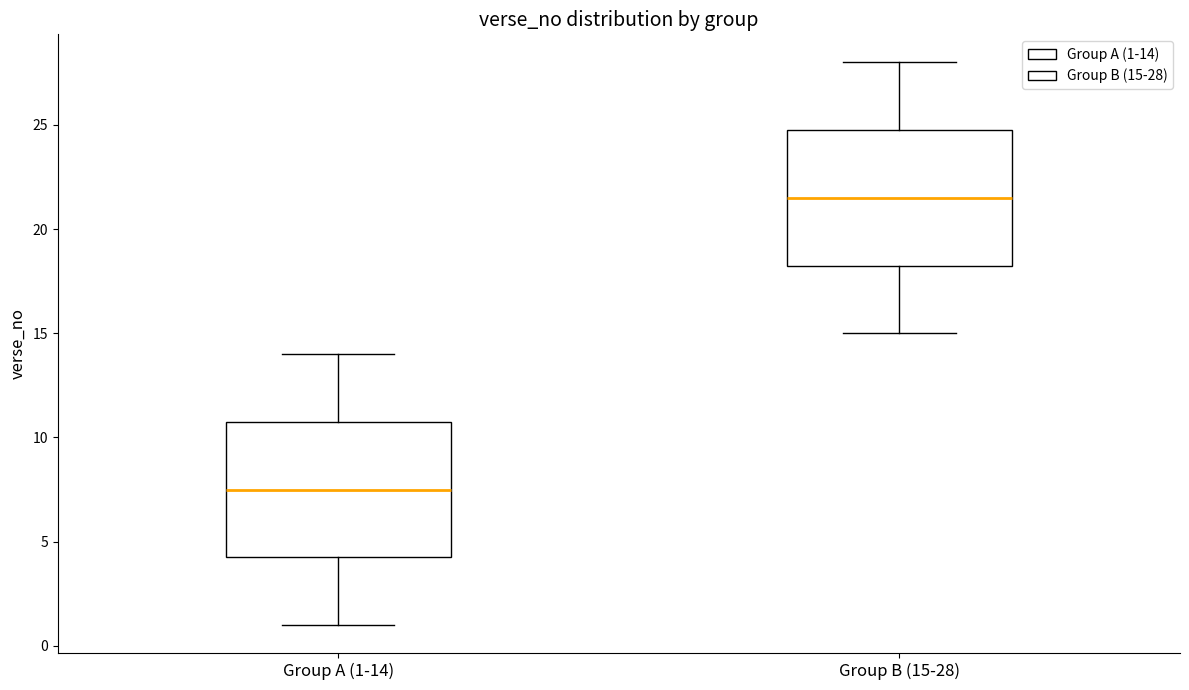

Where does the upper whisker of the box for Group B (15-28) end on the y-axis? The values are not printed on the chart, so give them approximately, as read against the axis.

28.0